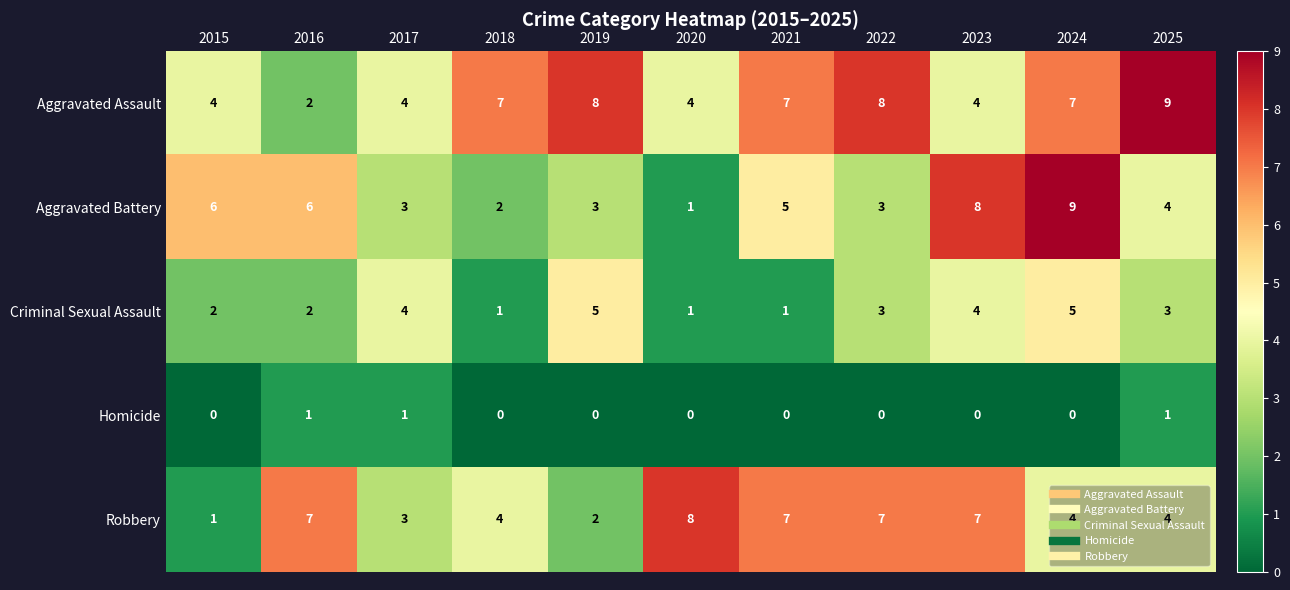

At how many categories does at least one series exceed 3?

11